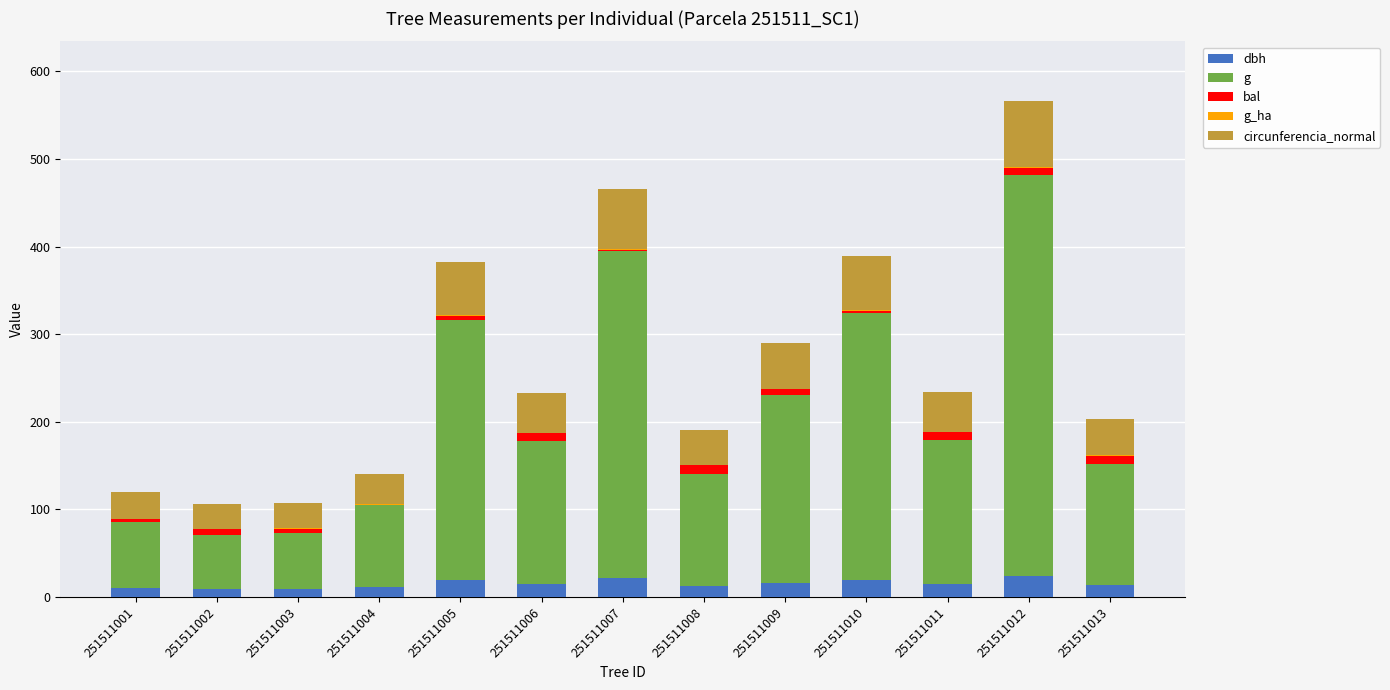

At which category is the sum across all series the highest?

251511012